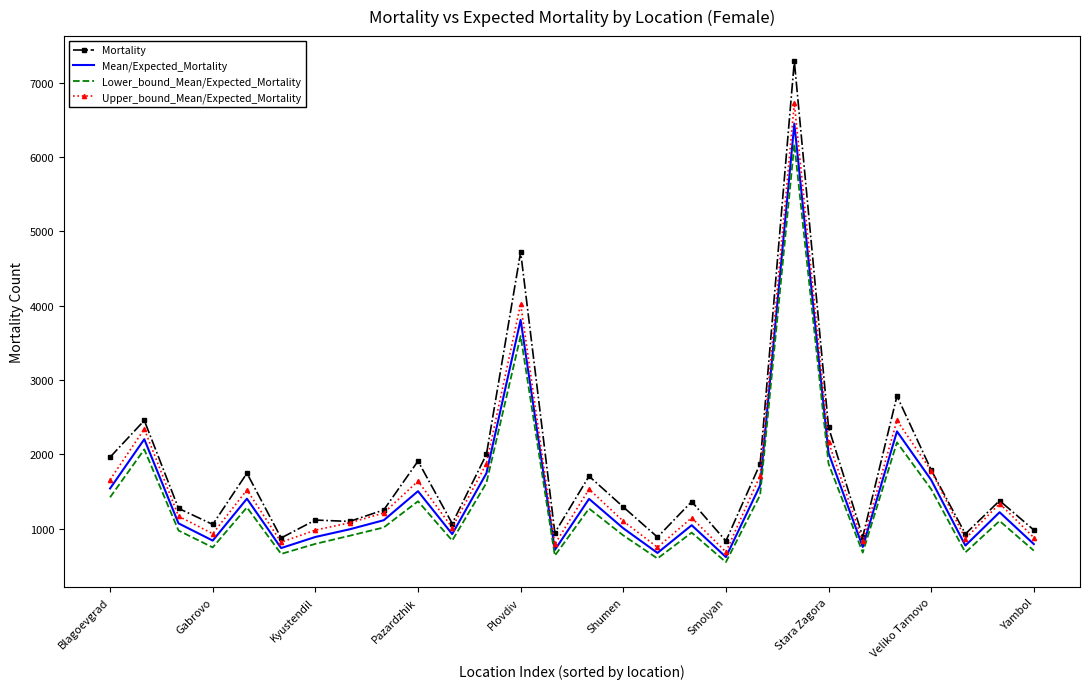

What is the maximum value shown in the chart?

7291.0